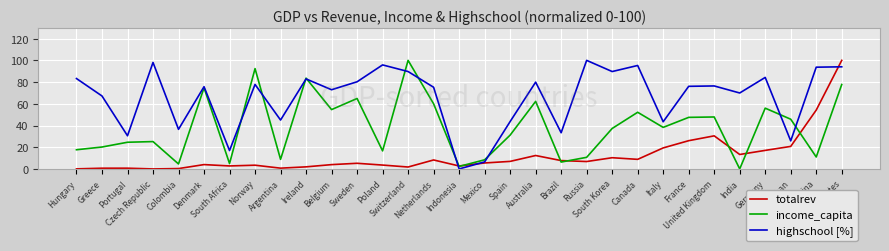

What position from the right is India?

5